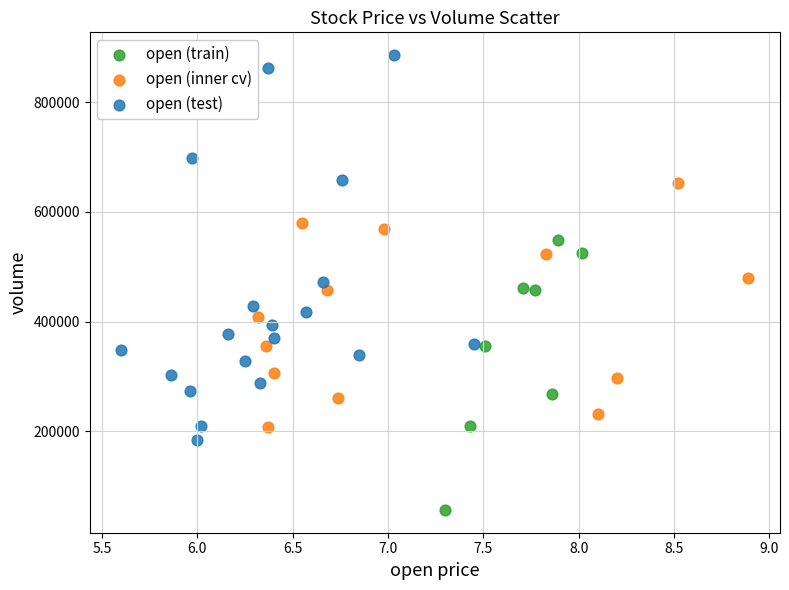

Which series contains the lowest Y value?

open (train)